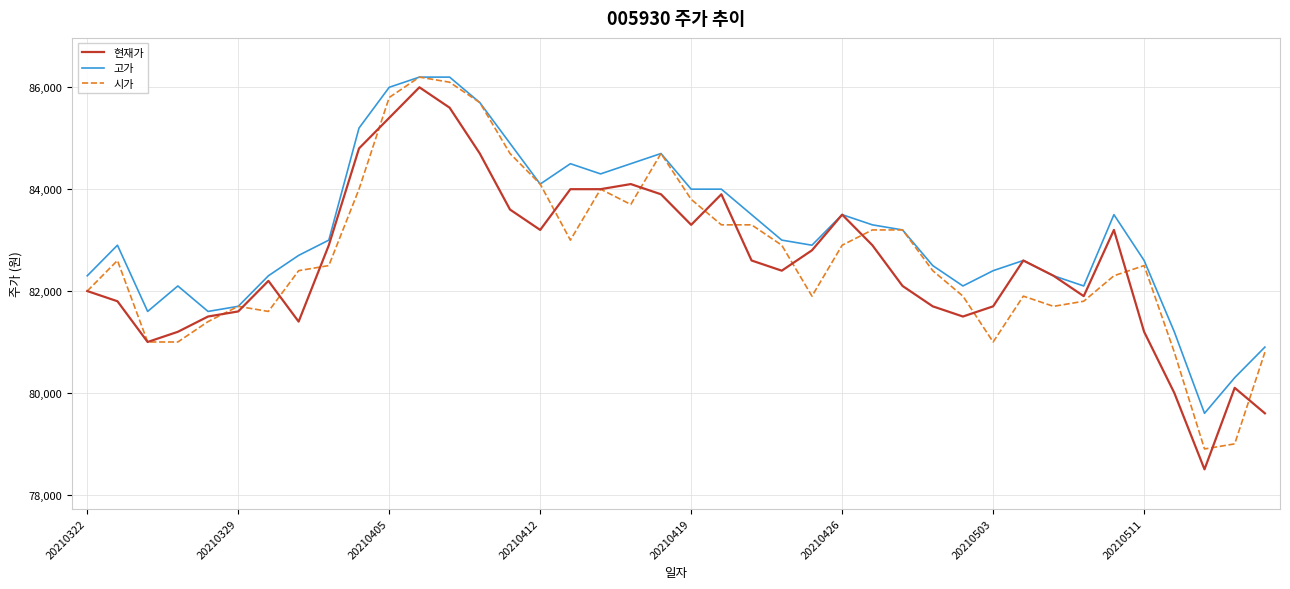

What is the lowest value of the 시가 series?

78900